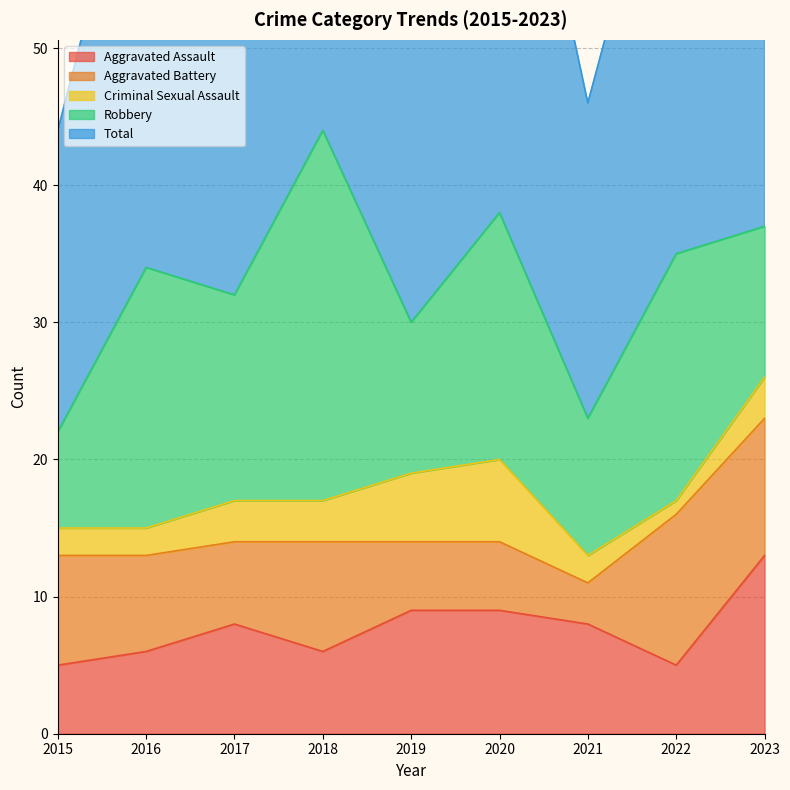

Between 2019 and 2023, which series saw the biggest shift?

Total